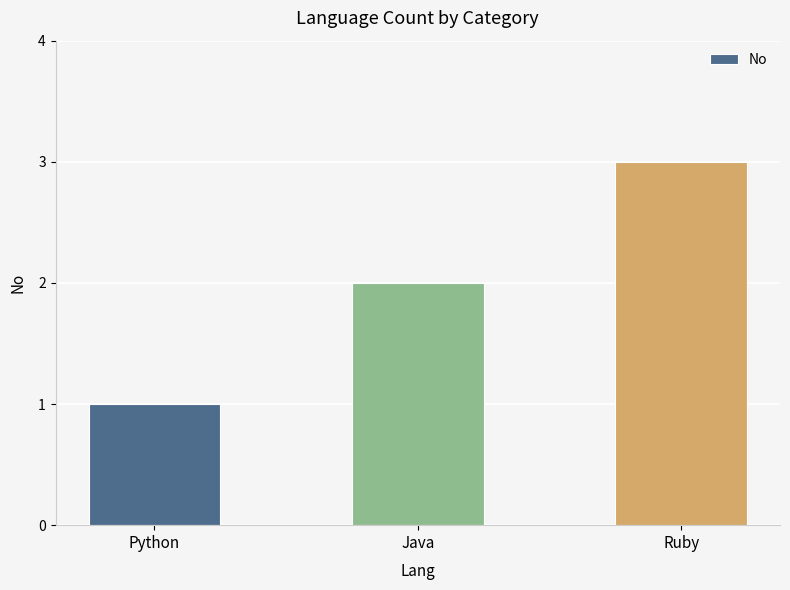

How many bars are there in total?

3